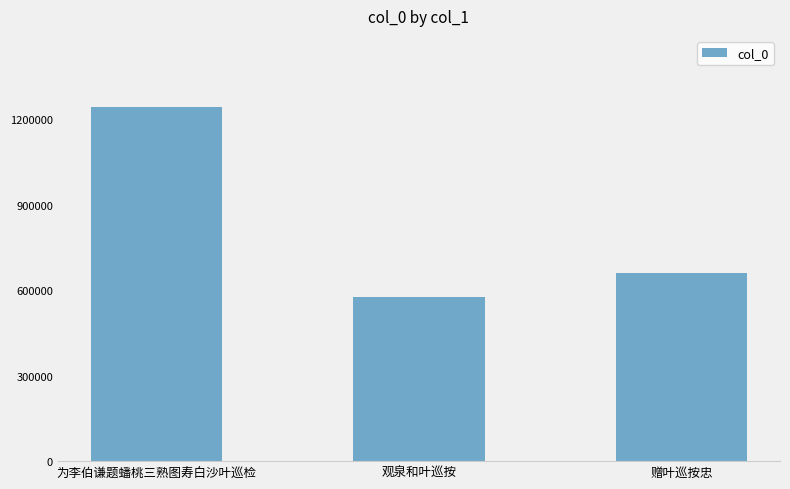

Which category has the highest value across all series?

为李伯谦题蟠桃三熟图寿白沙叶巡检